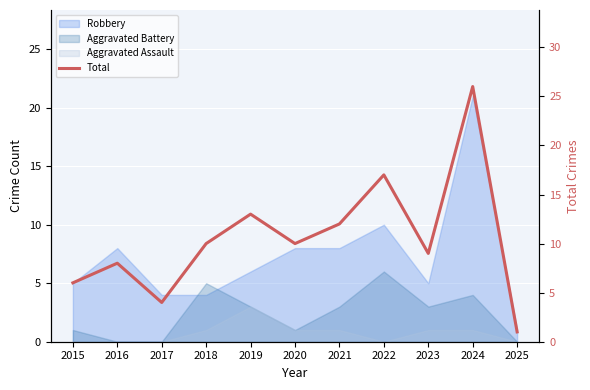

What is the sum of the values at 2018 and 2022?

27